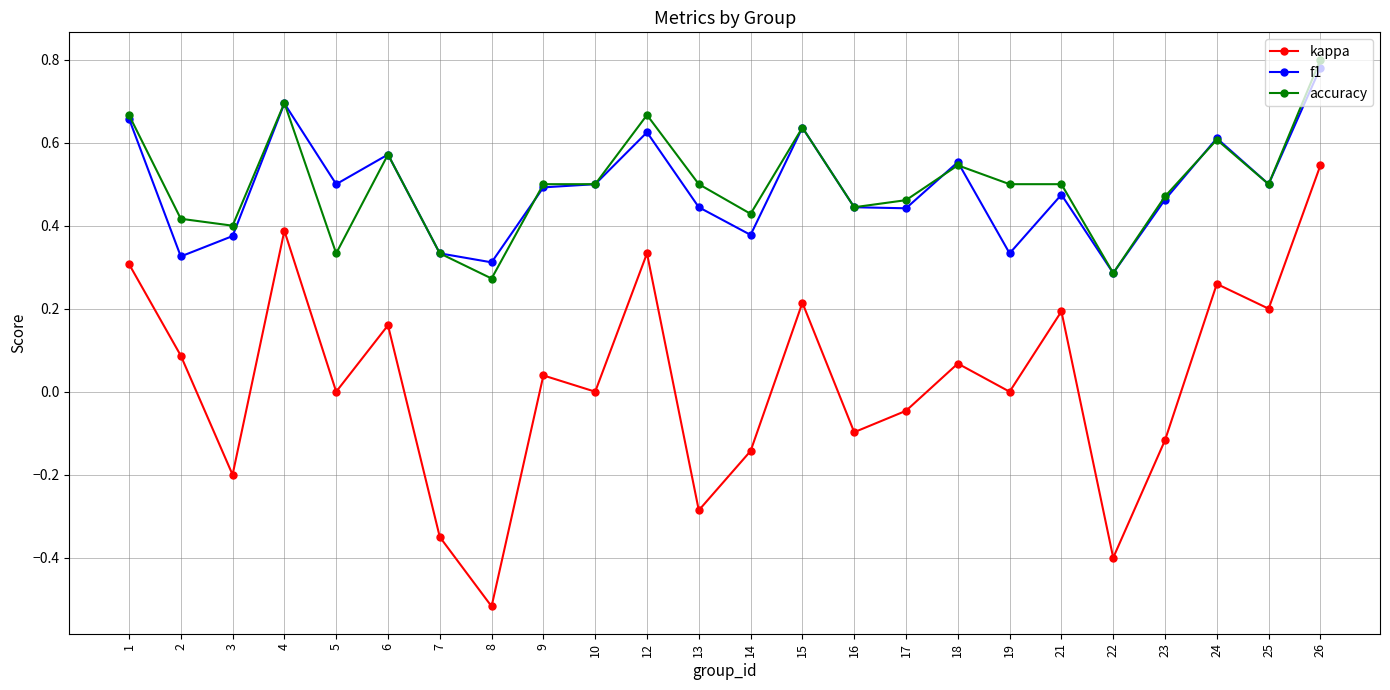

Is this an area chart (filled region under the line)?

No